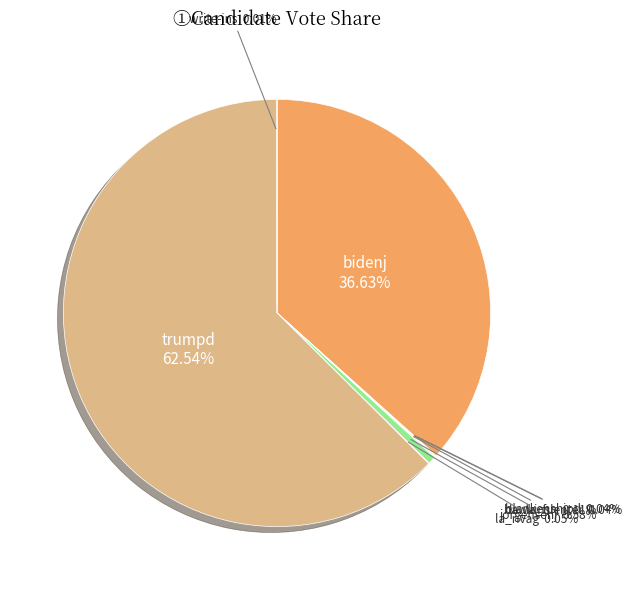

Is the sum of bidenj and jorgensenj greater than half?

No